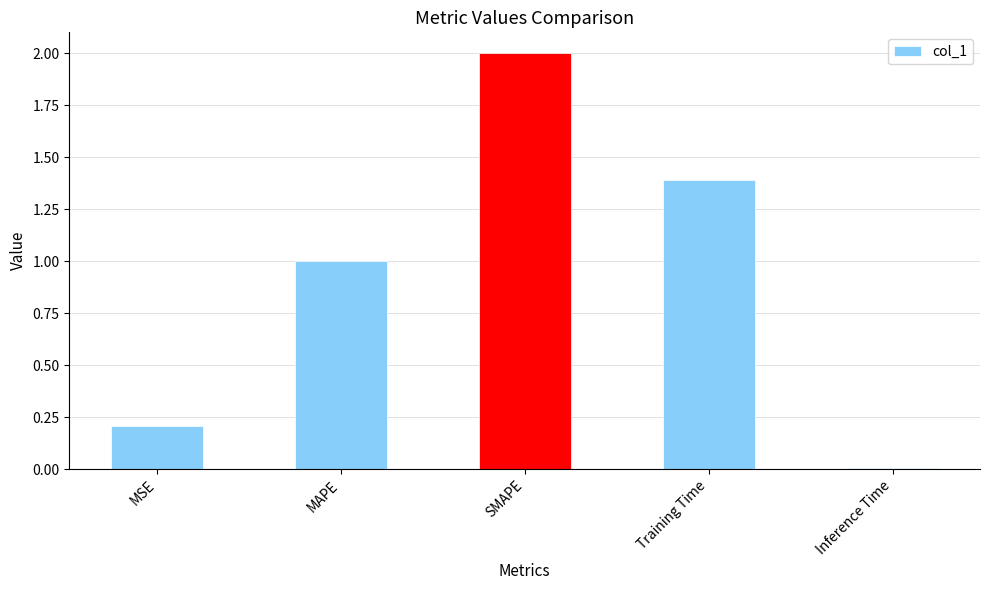

Where is the data nearest to the value 1?

MAPE